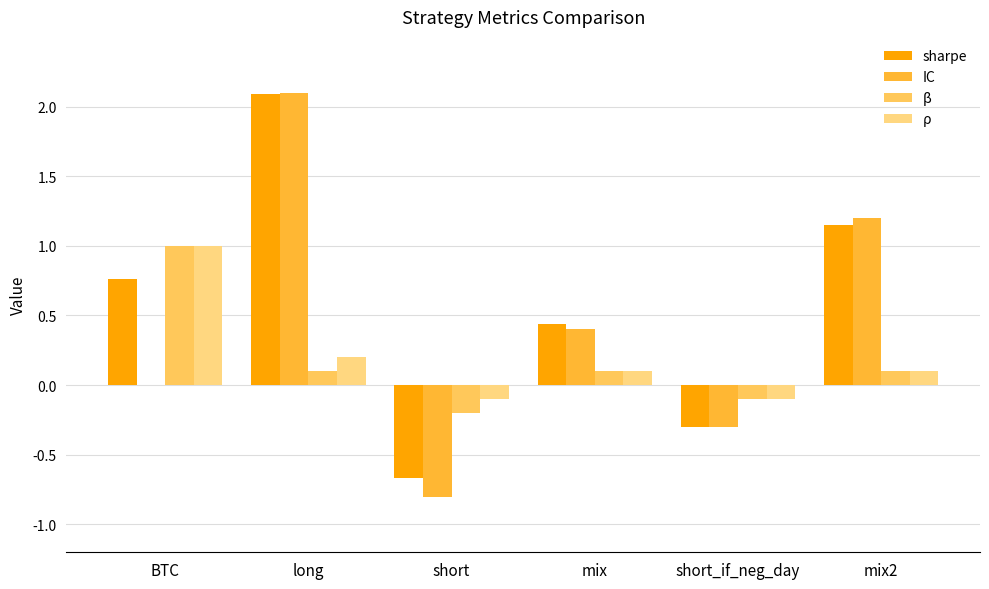

What is the sum of the IC values at mix and short?

-0.4